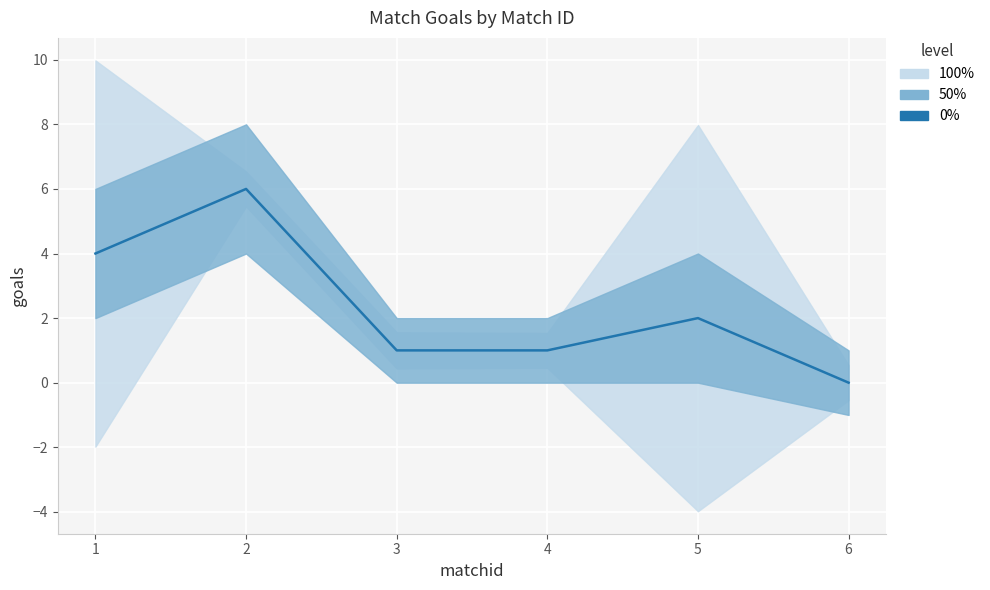

Count the values in the range 1 to 4.

4